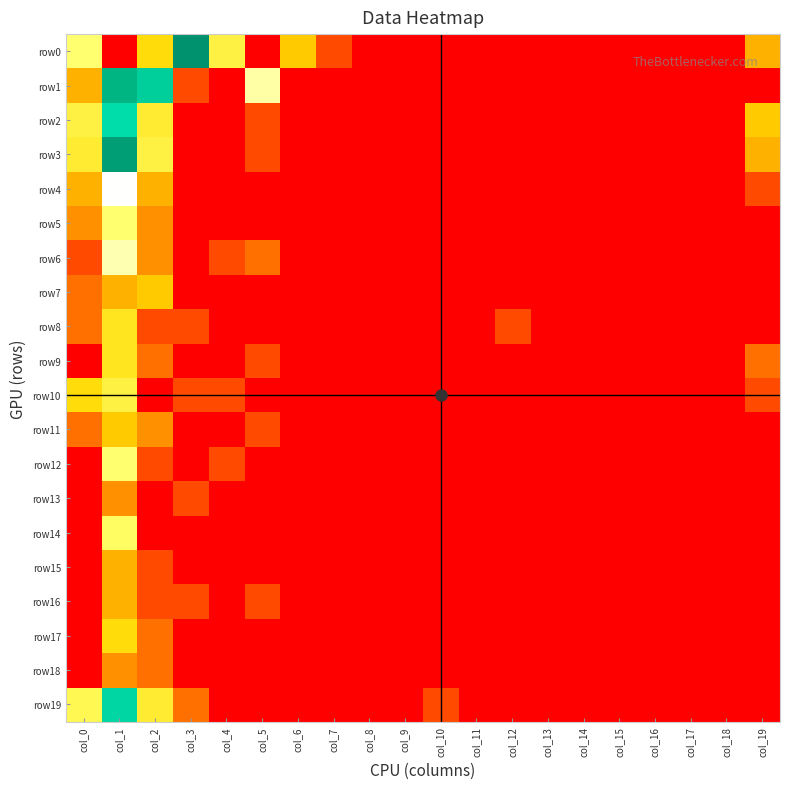

What is the difference between the highest and lowest values at col_7?

0.7